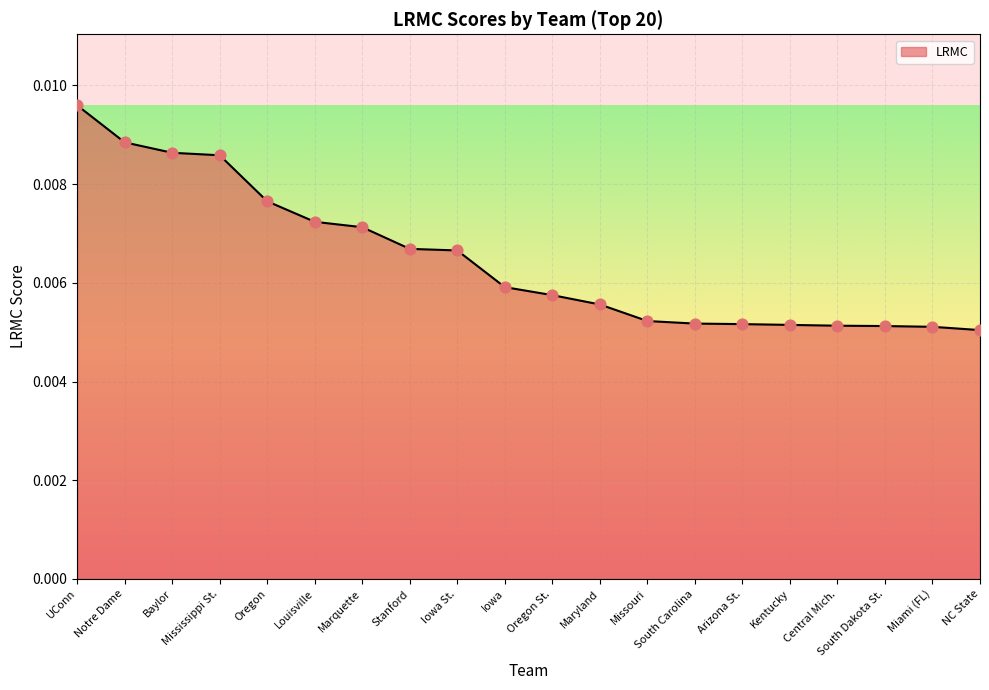

Which has a higher value, Iowa St. or Louisville?

Louisville